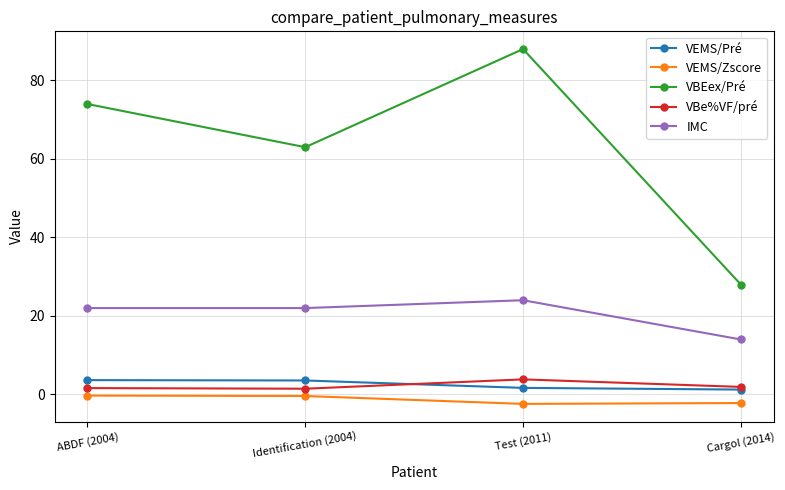

What is the average value of the VEMS/Zscore series?

-1.3